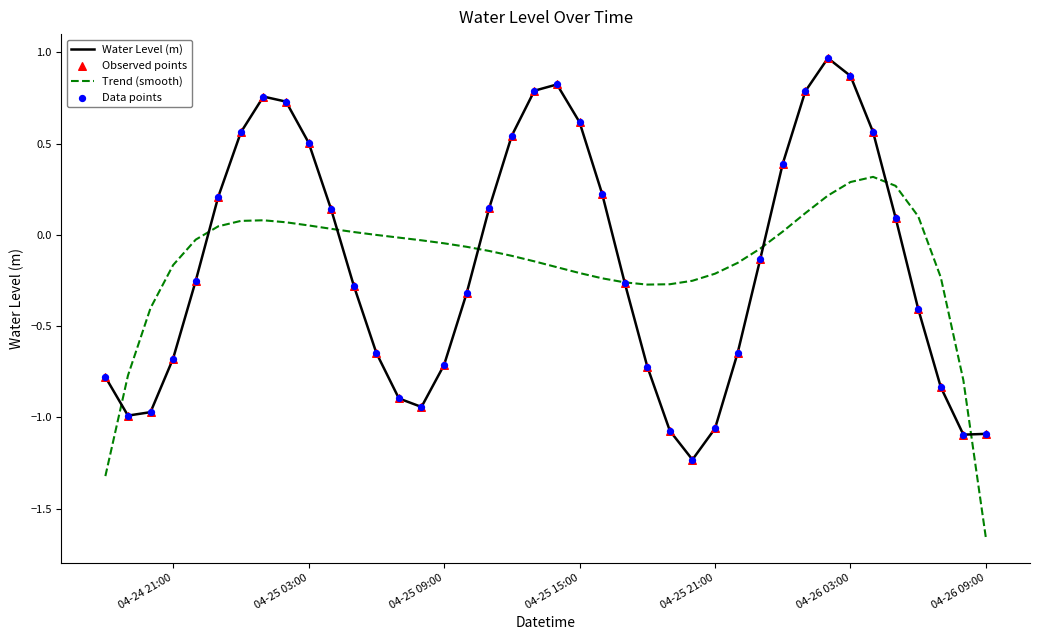

List the series in order of their peak value, highest first.

Water Level (m), Trend (smooth)